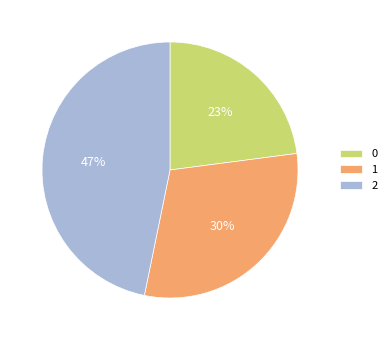

Is 1 the majority of the pie?

No